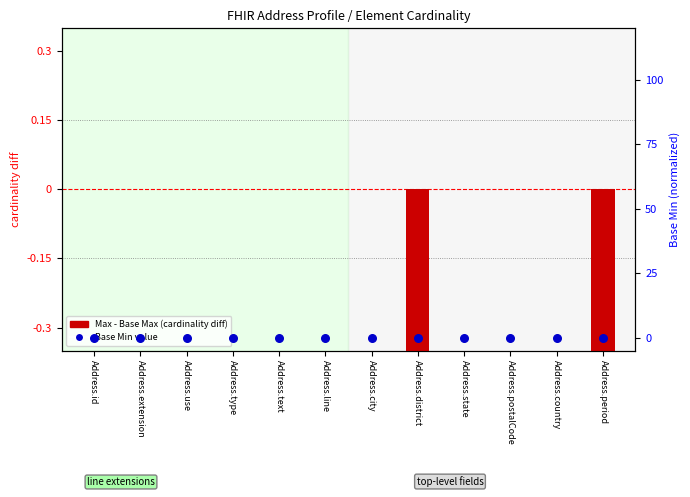

Which series reaches the minimum Y coordinate?

Max - Base Max (cardinality diff)